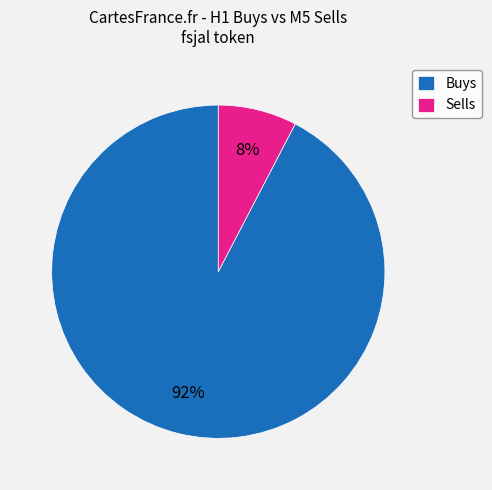

Is there a majority slice in this chart?

Yes